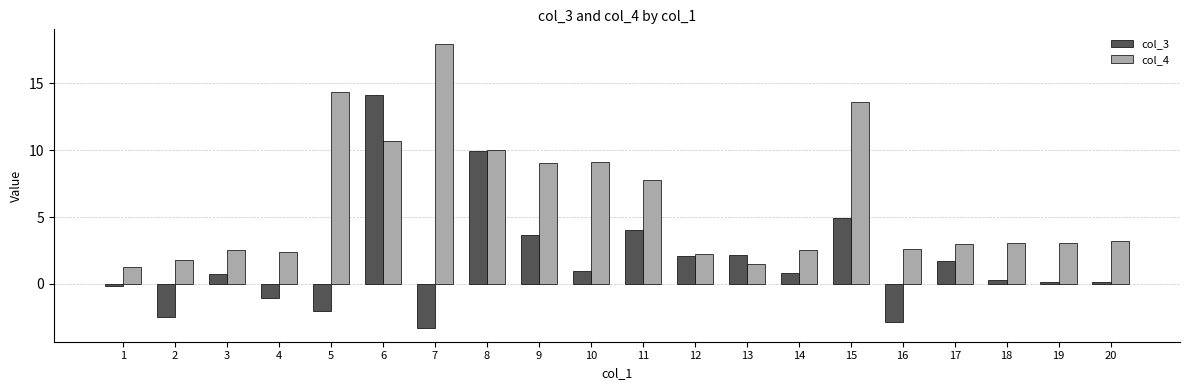

The value of col_3 at 16 is -0.7. True or false?

False